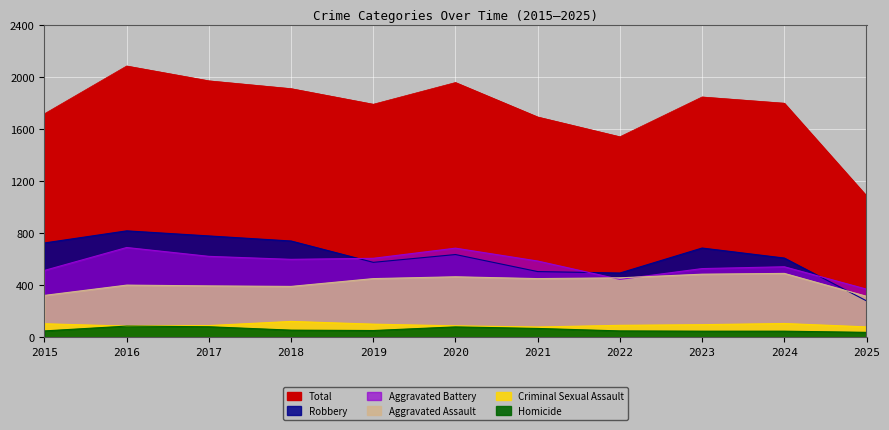

At which label does Aggravated Assault reach its minimum?

2025